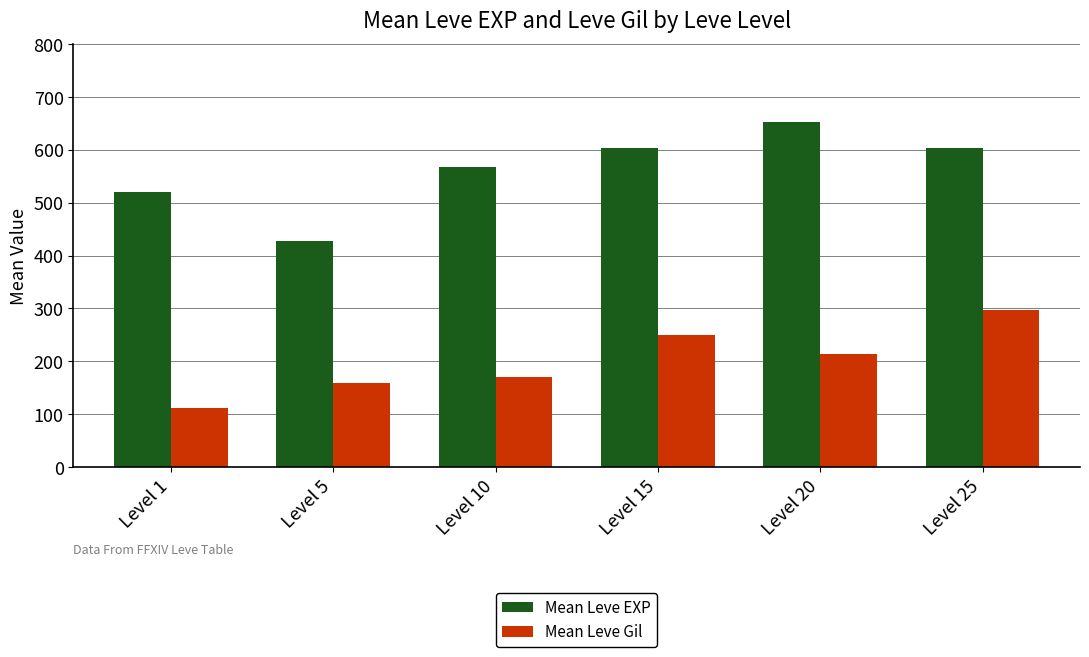

Which series has the largest total across all categories?

Mean Leve EXP